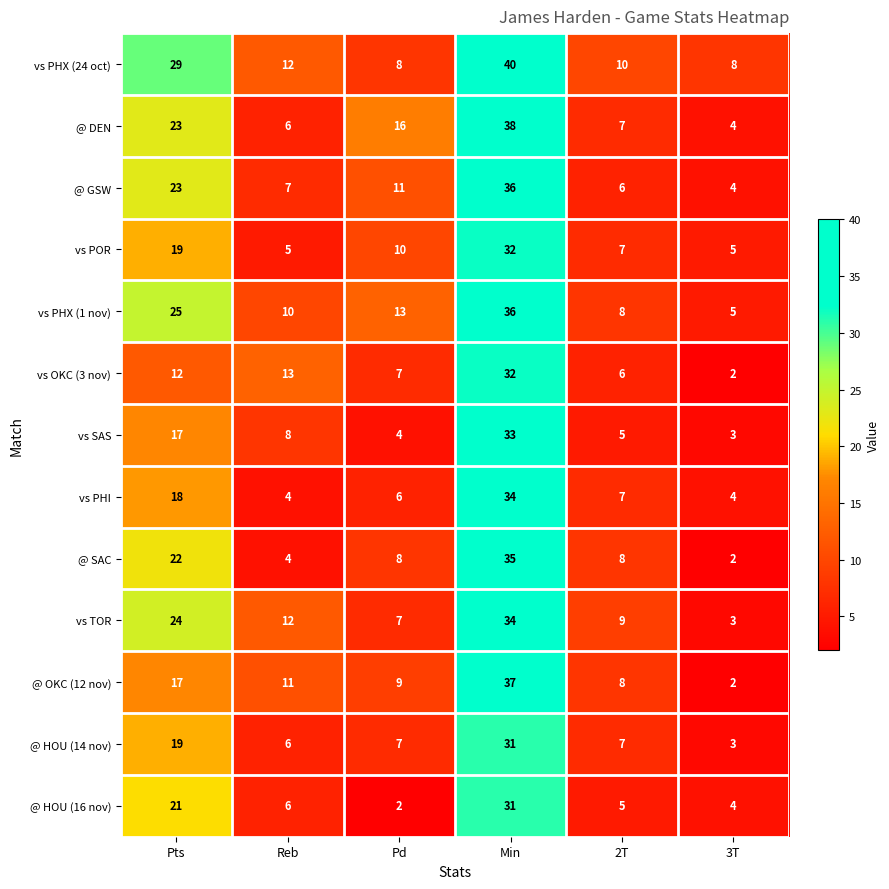

Rank the categories by vs TOR value from highest to lowest.

Min, Pts, Reb, 2T, Pd, 3T